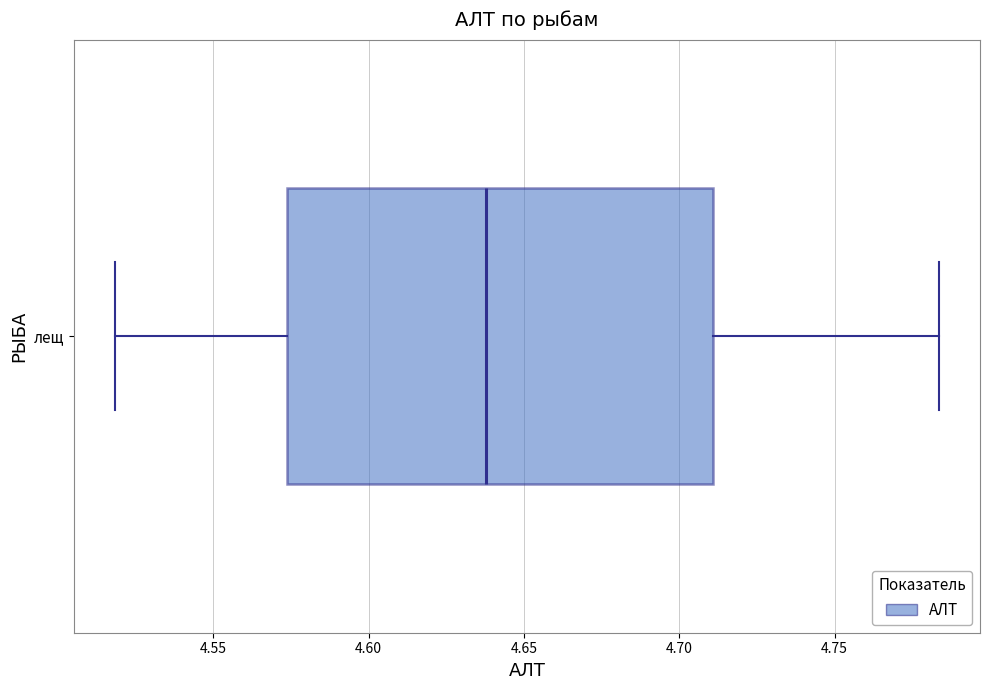

Transcribe this box plot: give where the median line is, the range the box spans, and where the two whiskers end, as read against the x-axis. The values are not printed on the chart, so give them approximately, as read against the axis.

median 4.640, box 4.575 to 4.710, whiskers 4.520 to 4.785